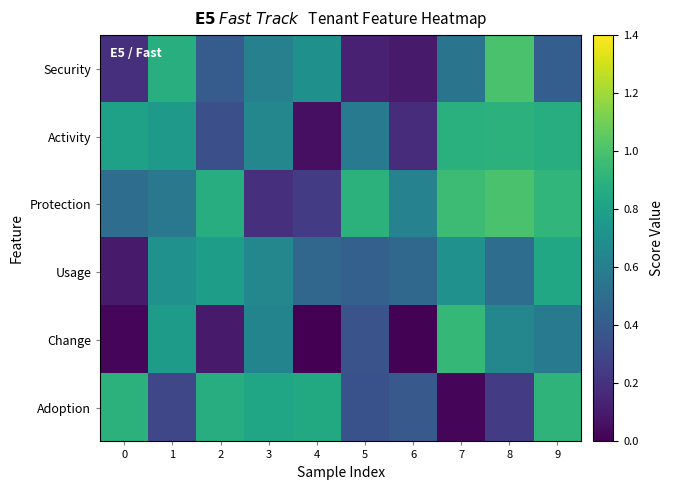

Reading left to right, what are all the values shown in this chart?

Security: 0=0.2	1=0.9	2=0.4	3=0.6	4=0.7	5=0.1	6=0.1	7=0.5	8=1.0	9=0.4
Activity: 0=0.8	1=0.8	2=0.3	3=0.7	4=0.1	5=0.6	6=0.2	7=0.9	8=0.9	9=0.9
Protection: 0=0.5	1=0.6	2=0.9	3=0.2	4=0.2	5=0.9	6=0.6	7=1.0	8=1.0	9=0.9
Usage: 0=0.1	1=0.7	2=0.8	3=0.7	4=0.5	5=0.4	6=0.5	7=0.7	8=0.5	9=0.8
Change: 0=0.0	1=0.8	2=0.1	3=0.6	4=0.0	5=0.4	6=0.0	7=0.9	8=0.7	9=0.6
Adoption: 0=0.9	1=0.3	2=0.9	3=0.8	4=0.8	5=0.3	6=0.4	7=0.0	8=0.2	9=0.9